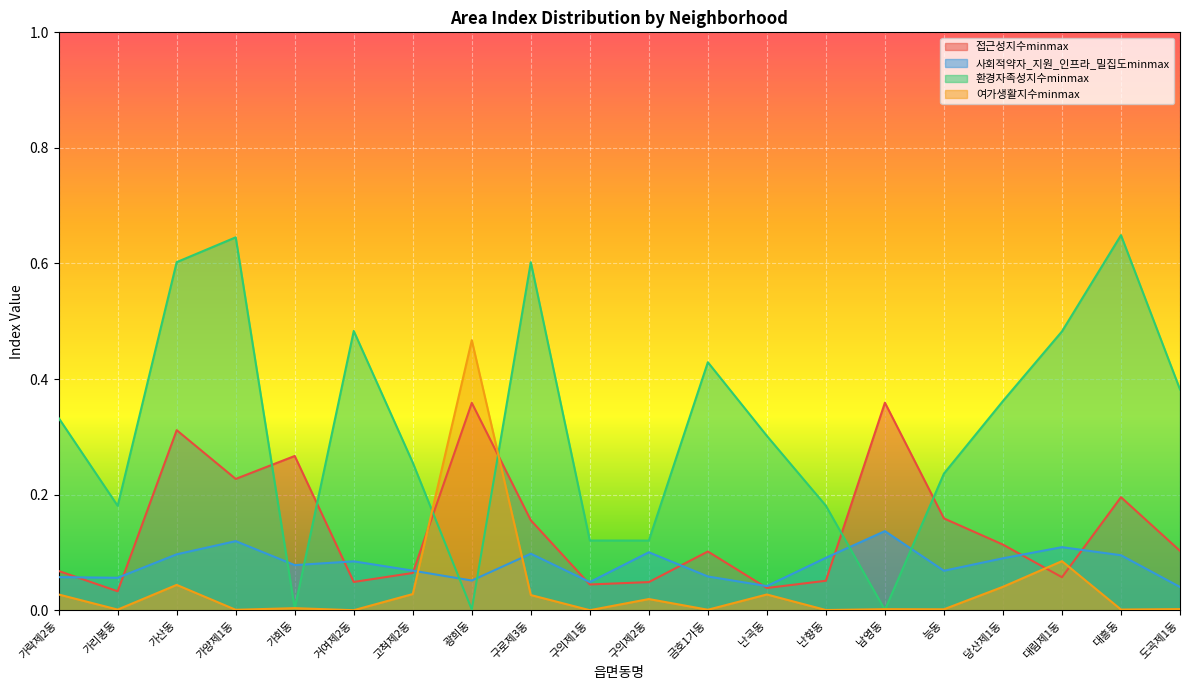

True or false: 환경자족성지수minmax and 여가생활지수minmax cross at least once.

True